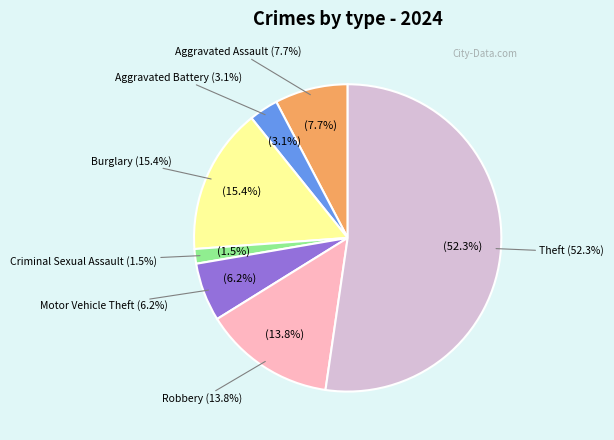

Is it true that Robbery is 6% of the pie?

False